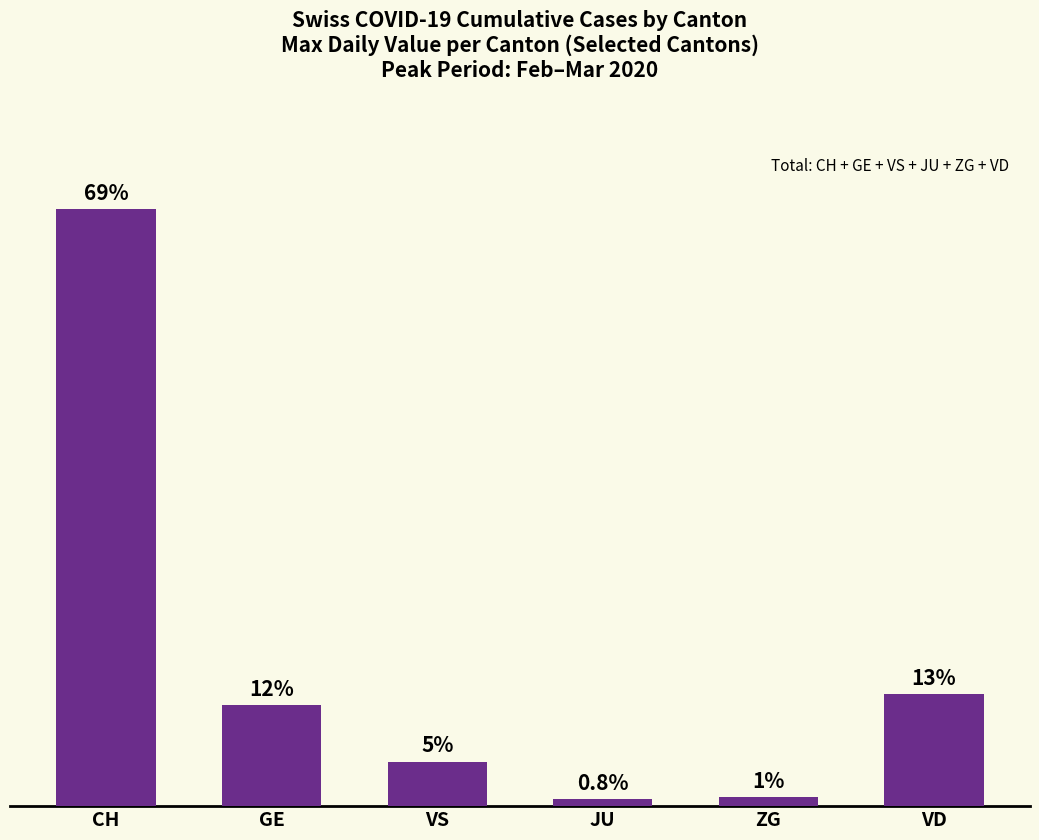

What position from the left is ZG?

5